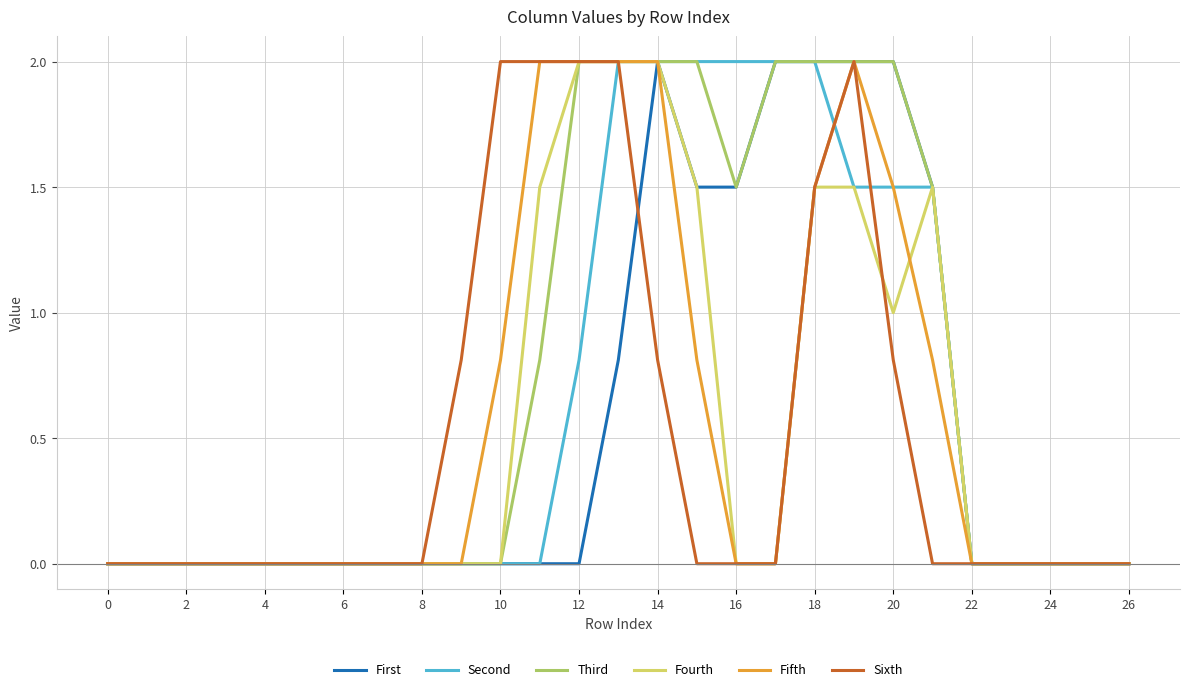

What is the maximum value for Fifth?

2.0